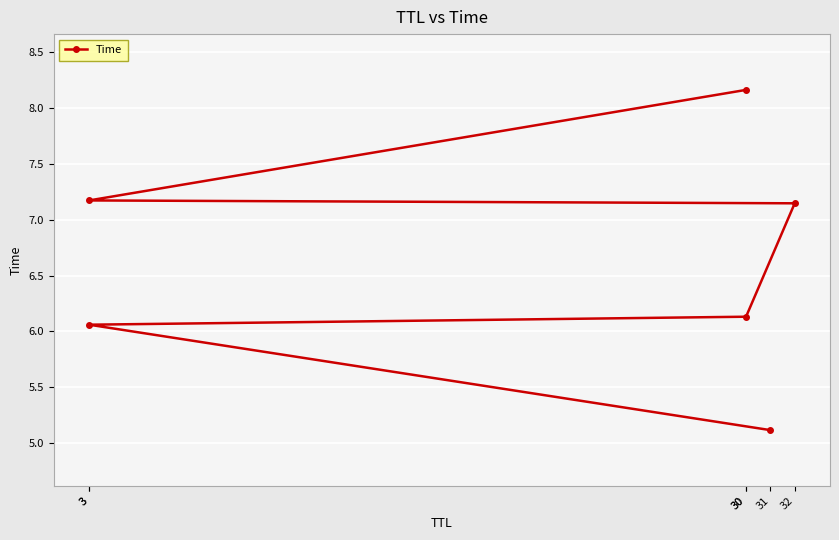

What is the change in value from 3 to 30?

+2.1